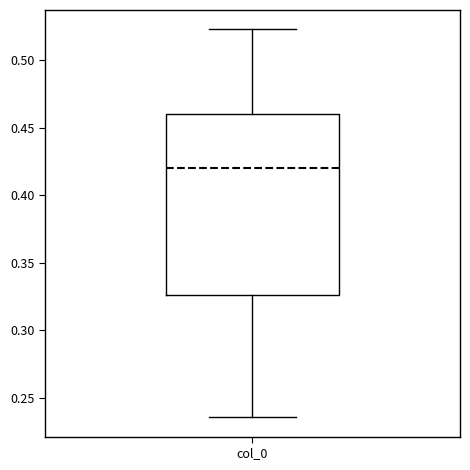

Where does the median line of the box for col_0 sit on the y-axis? The values are not printed on the chart, so give them approximately, as read against the axis.

0.420